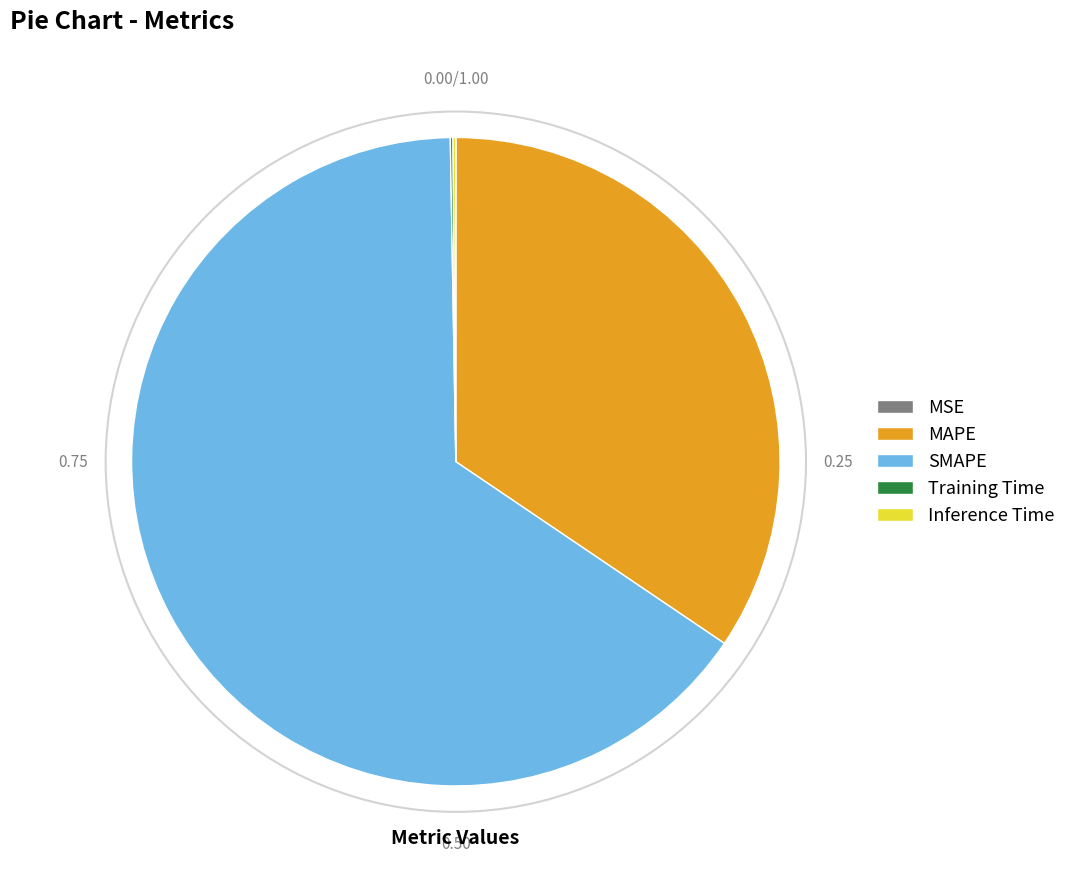

Which slice represents more than half of the pie?

SMAPE